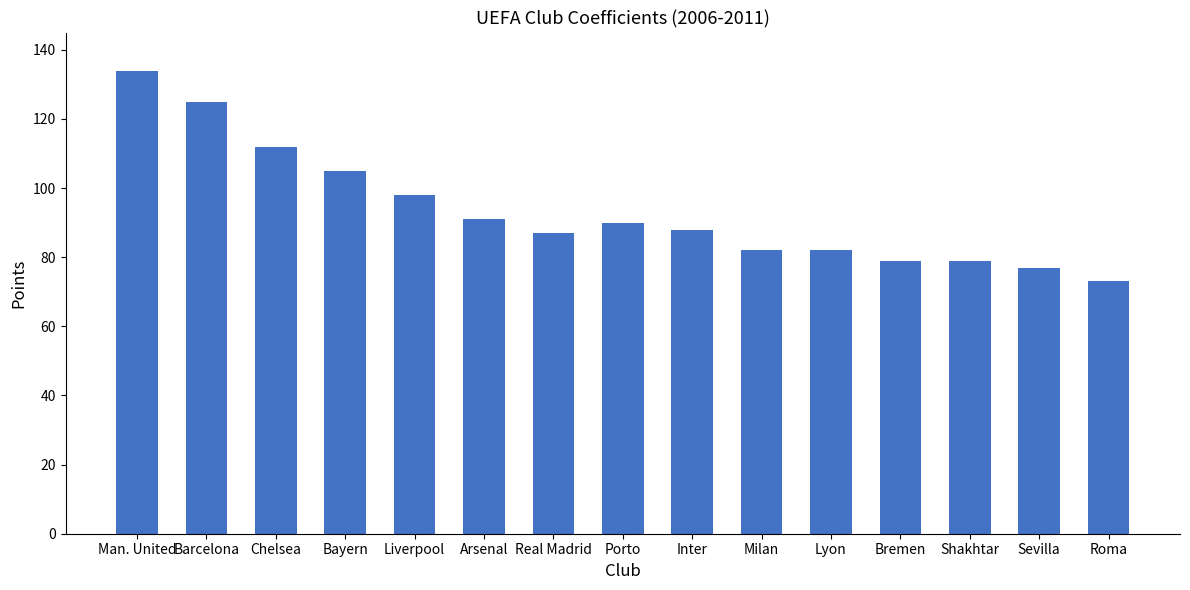

What position from the left is Man. United?

1